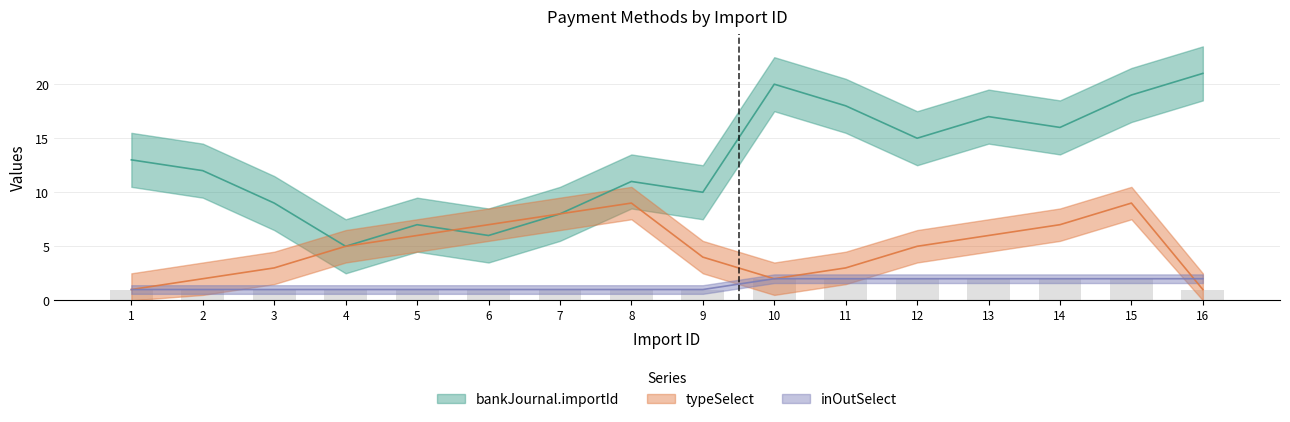

How many typeSelect values are between 3 and 7?

9